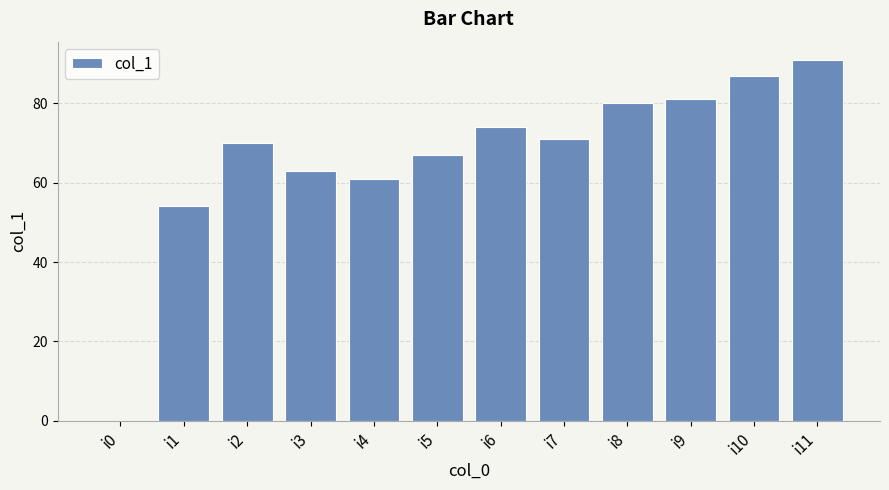

Reading left to right, what are all the values shown in this chart?

0	54	70	63	61	67	74	71	80	81	87	91